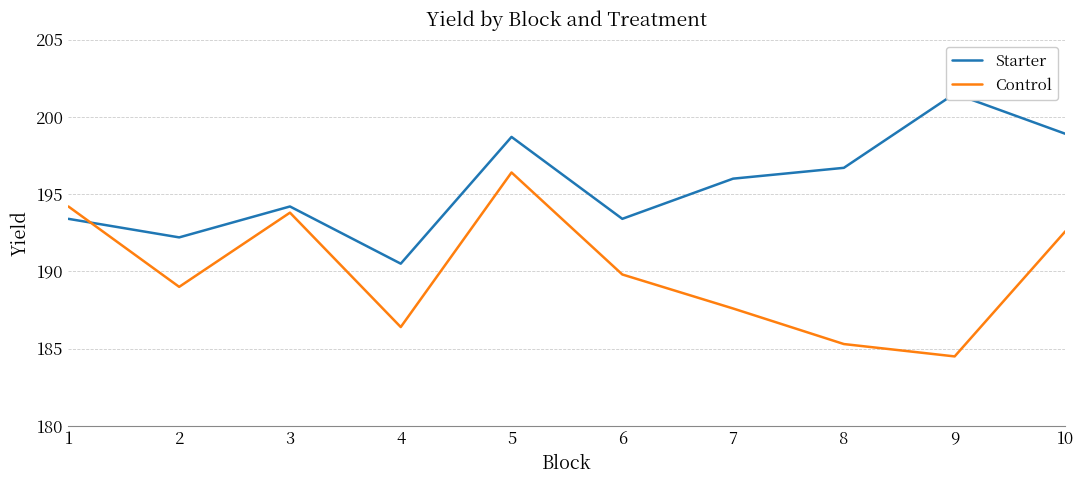

Which series ends up on top after the final intersection of Control and Starter?

Starter